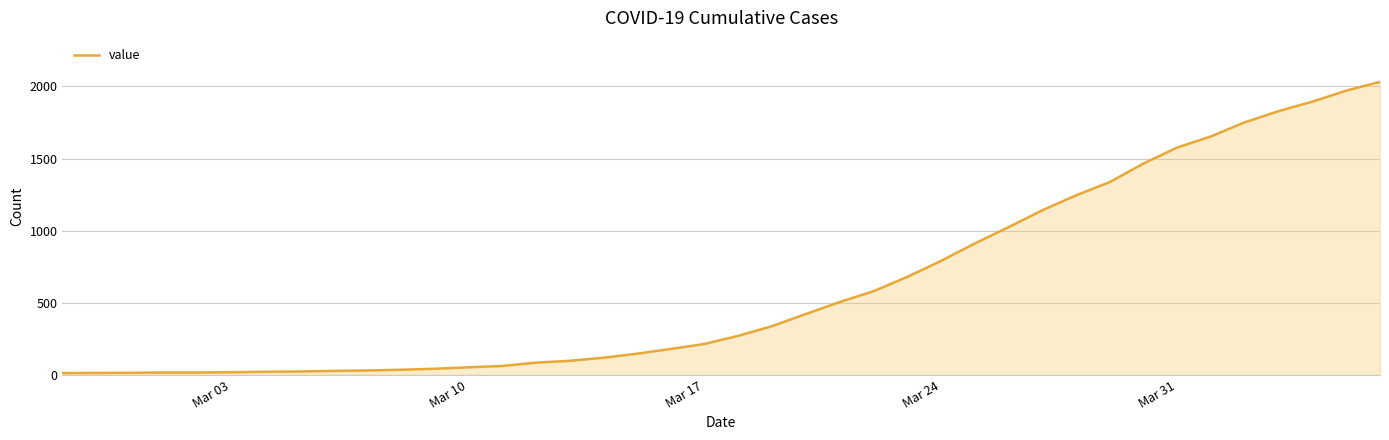

What is the greatest value displayed?

2032